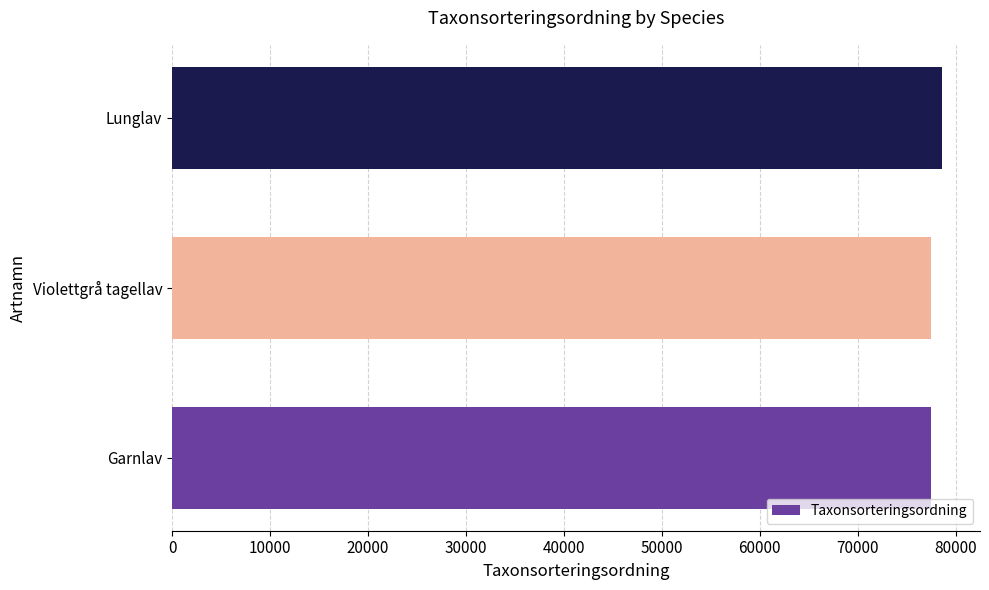

What is the sum of all values?

233616